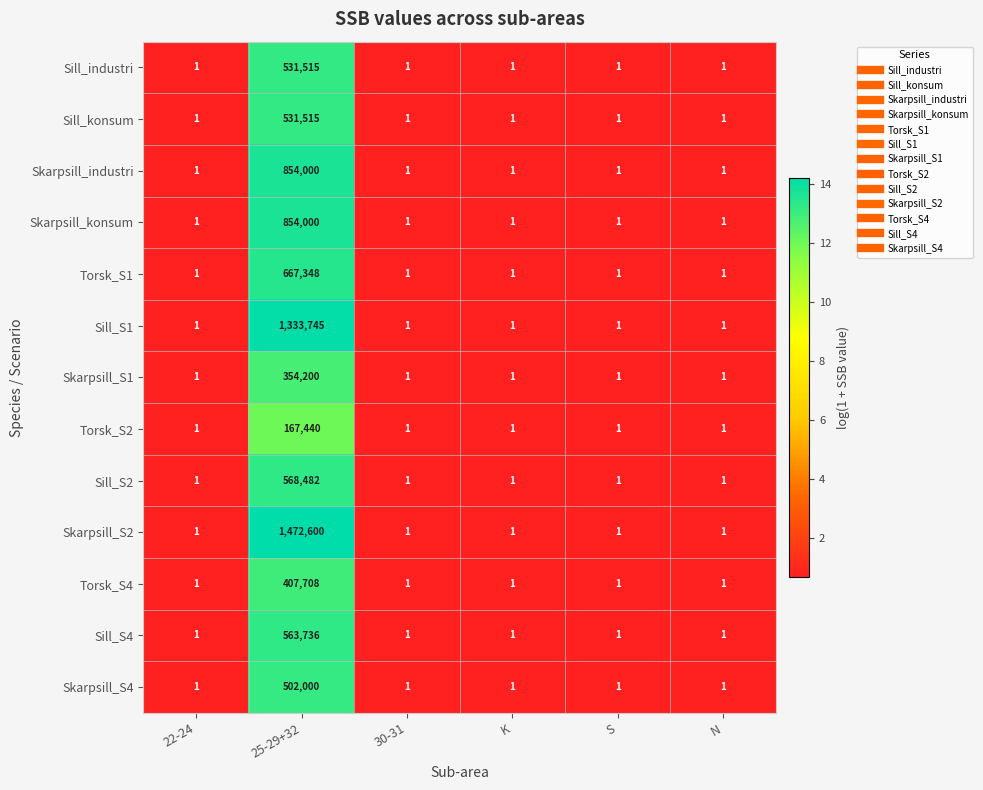

Which series has the largest total across all categories?

Skarpsill_S2